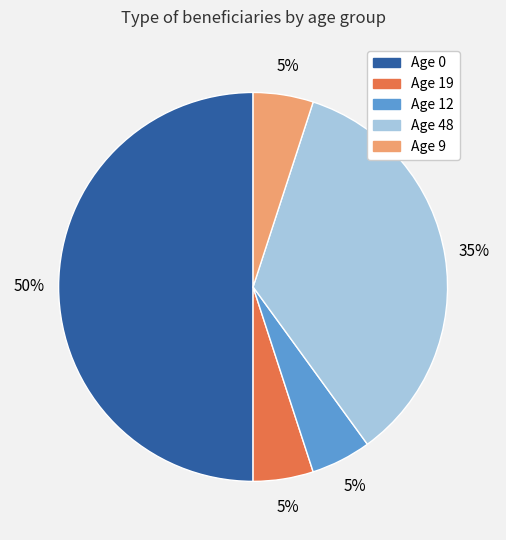

What is the ratio of the value at Age 48 to the value at Age 9?

7.0